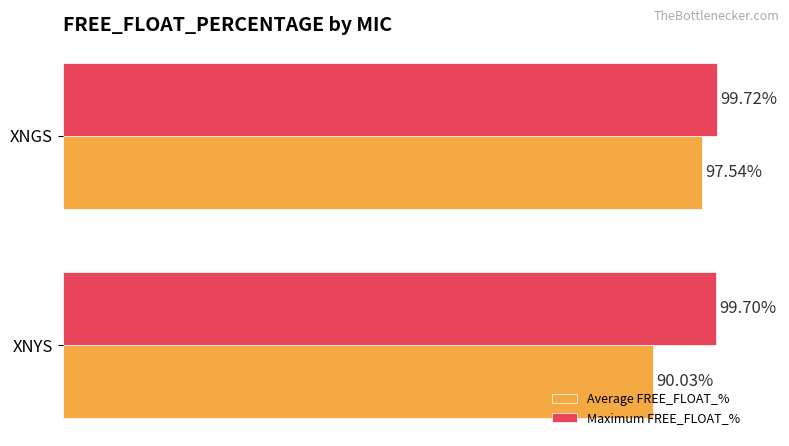

At which category is the sum across all series the highest?

XNGS